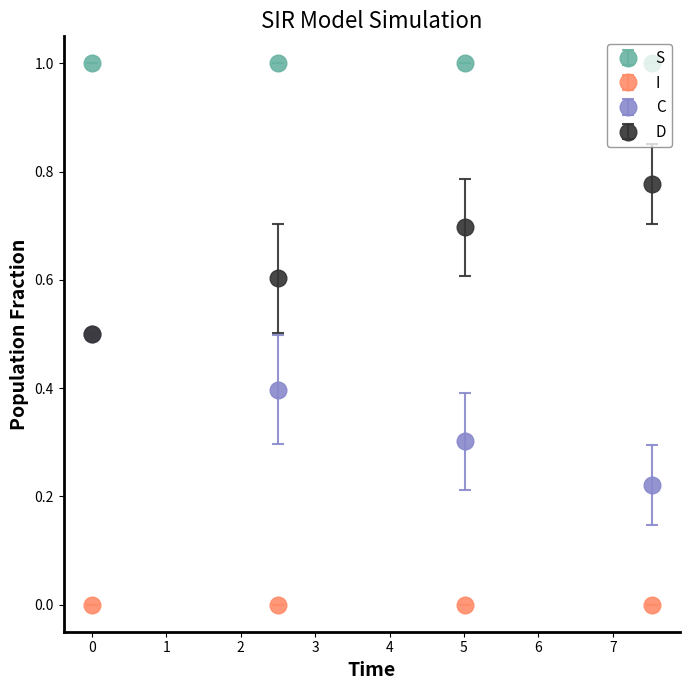

Which series has the largest total across all categories?

S